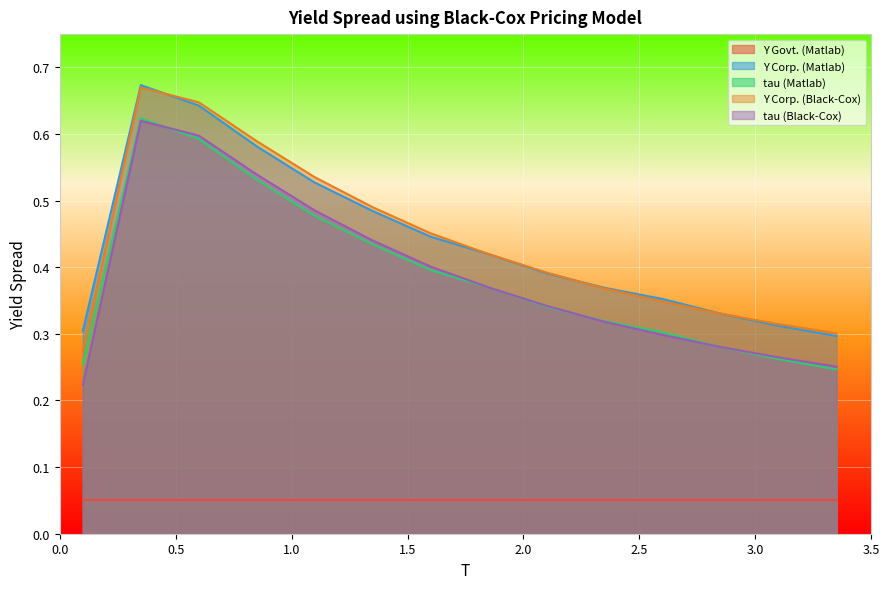

True or false: tau (Black-Cox) and Y Corp. (Black-Cox) cross at least once.

False